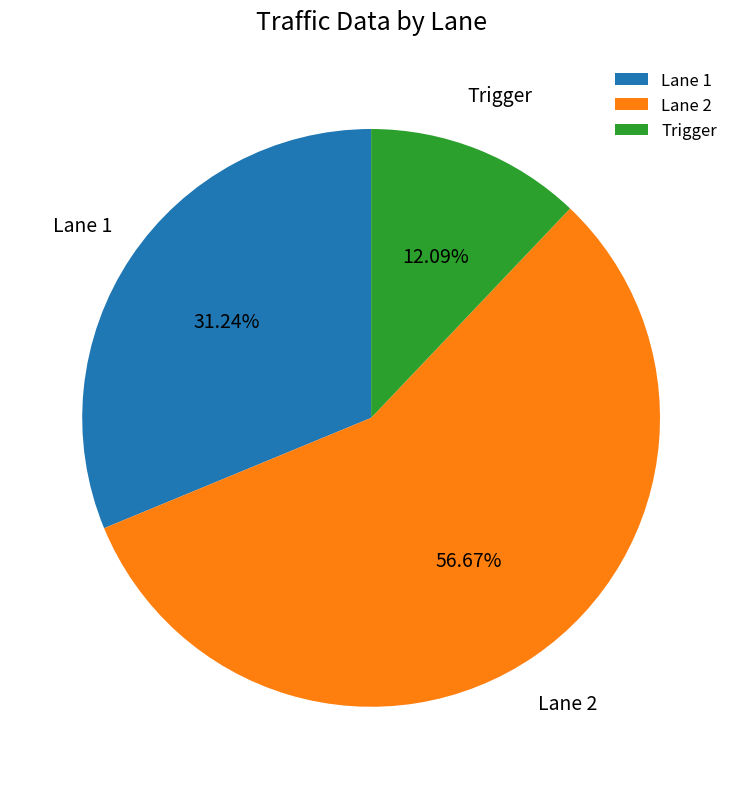

Which slice is the smallest?

Trigger